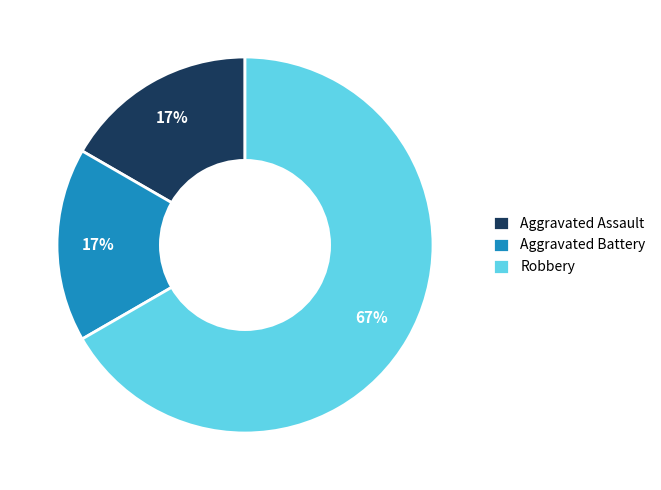

Which slice is the largest?

Robbery